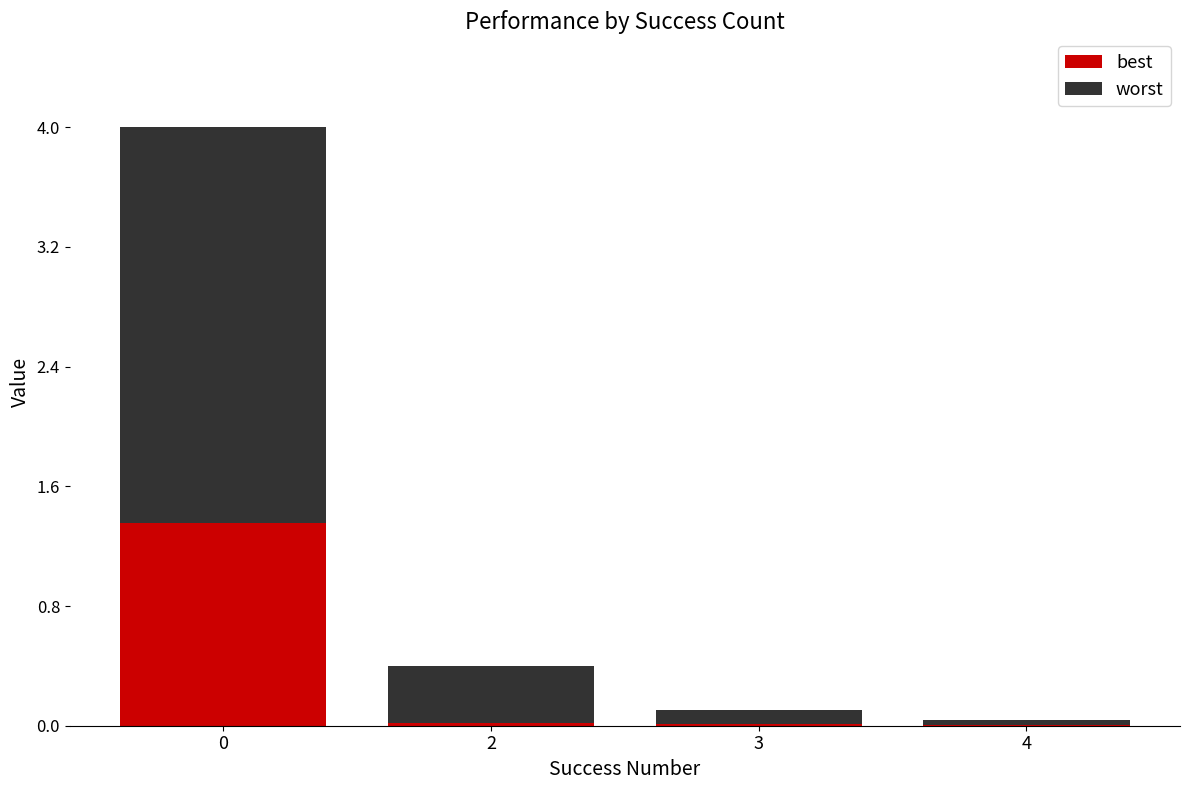

The best series shows 1.9 at 0. True or false?

False